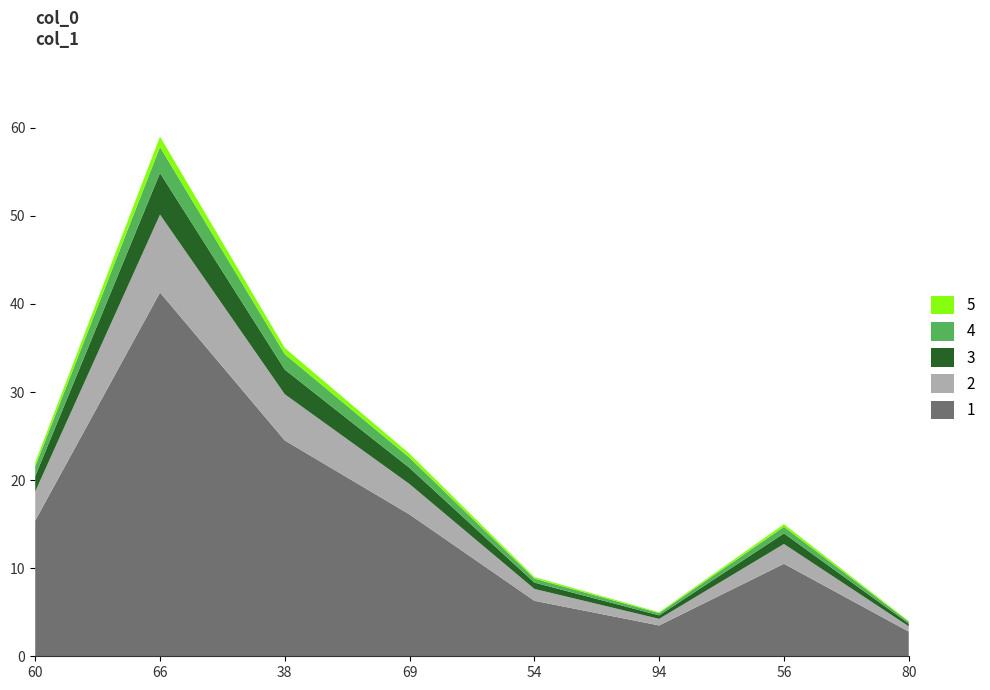

Reading right to left, transcribe all the data shown in this chart.

80=4	56=15	94=5	54=9	69=23	38=35	66=59	60=22